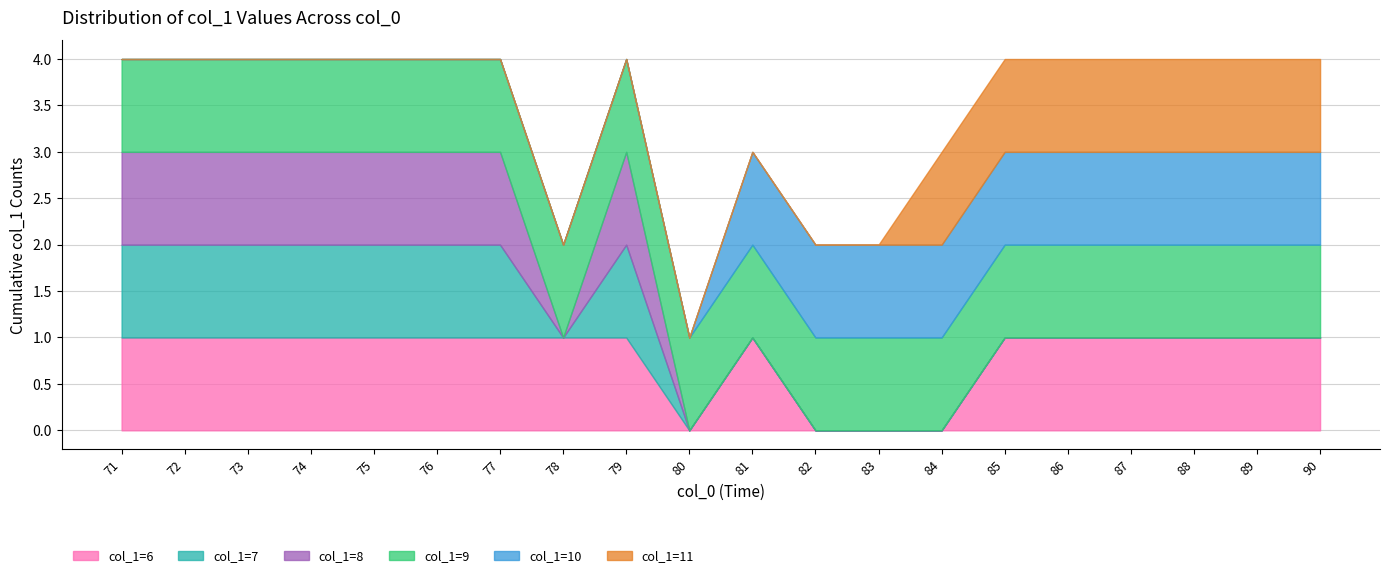

Is it true that col_1=7 equals 12 at 81?

False